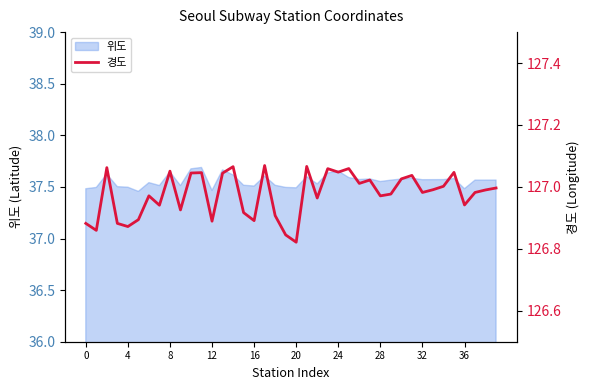

The chart shows a value of 127.1 at 21. True or false?

True